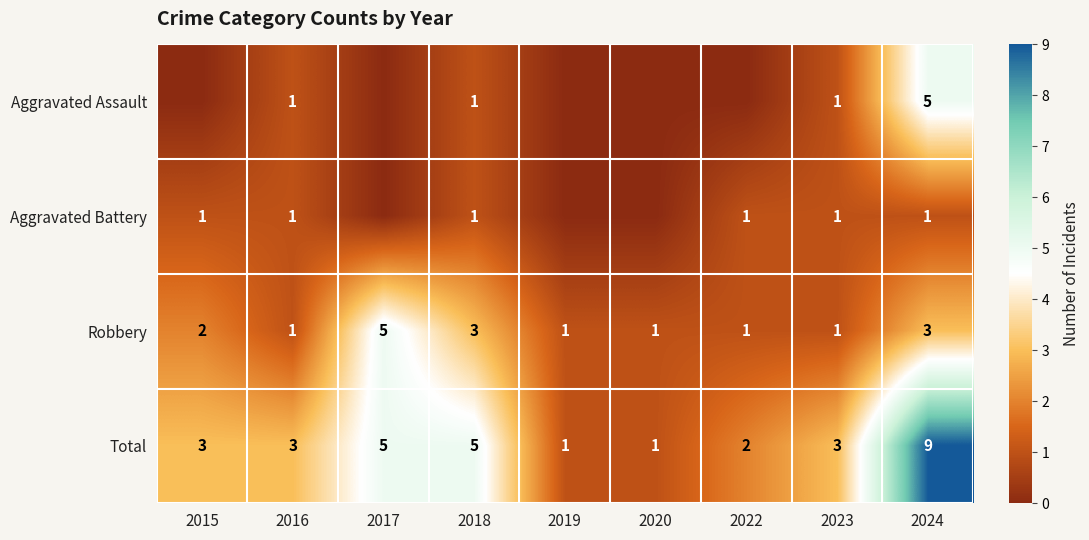

The value of Total at 2022 is 2. True or false?

True